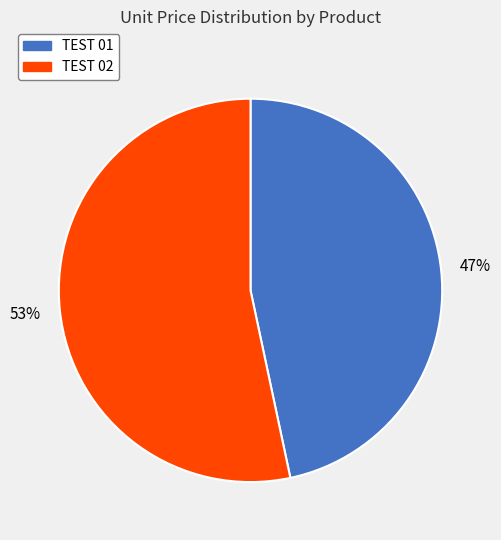

To the nearest percent, what is the combined percentage of TEST 01 and TEST 02?

100%